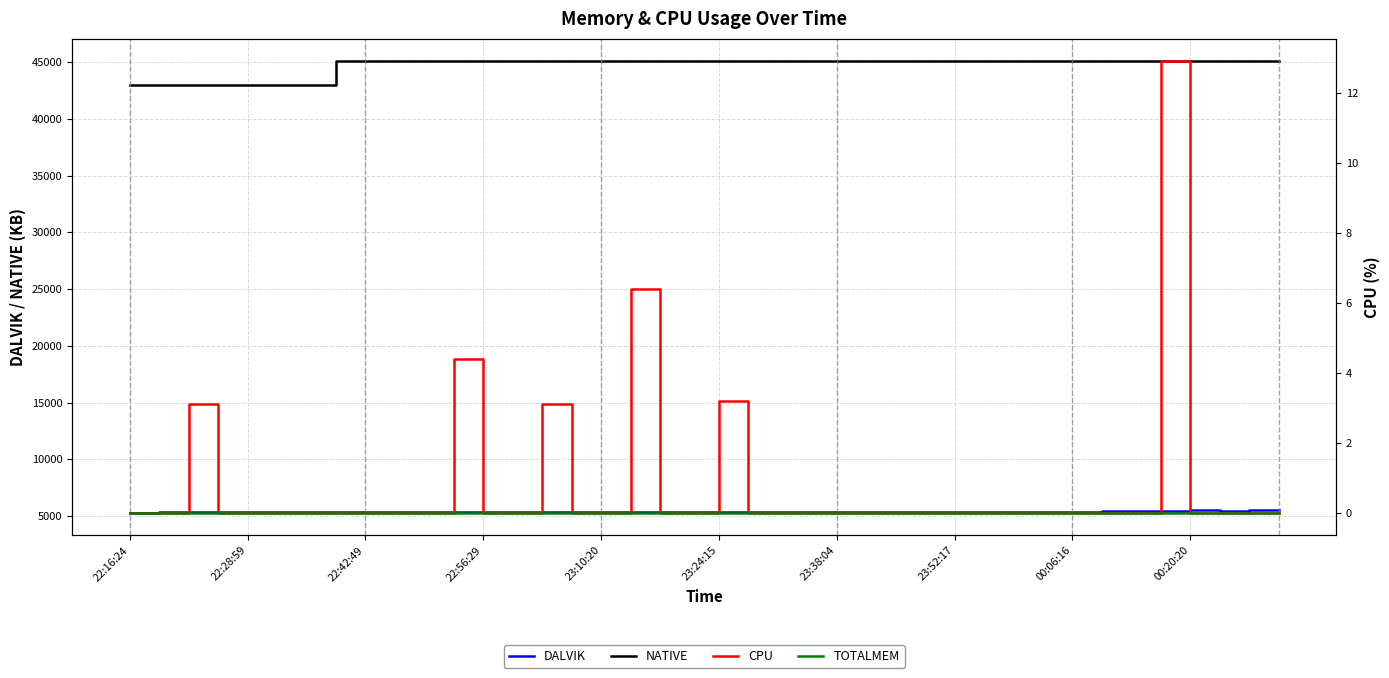

True or false: TOTALMEM has more than 1 interior local peaks.

False